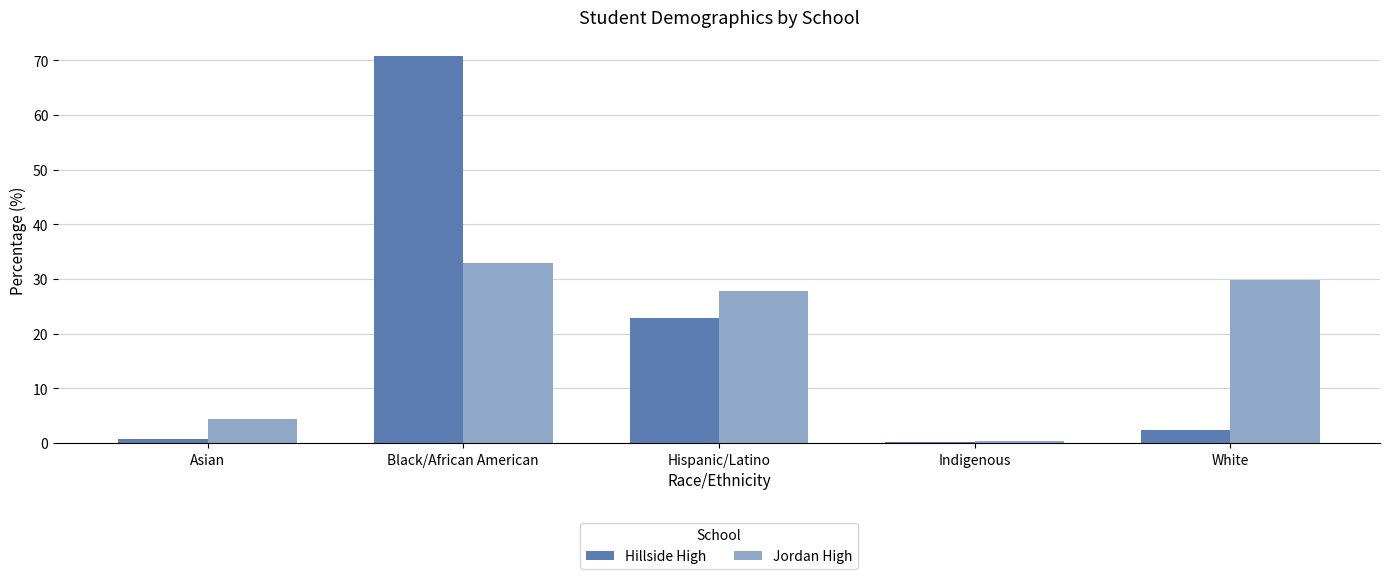

Reading right to left, what are all the values shown in this chart?

Hillside High: White=2.4	Indigenous=0.2	Hispanic/Latino=22.9	Black/African American=70.7	Asian=0.7
Jordan High: White=29.8	Indigenous=0.4	Hispanic/Latino=27.8	Black/African American=32.9	Asian=4.4